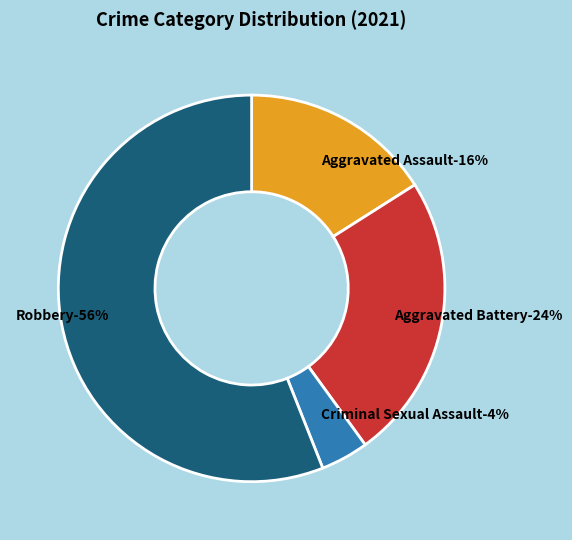

Is it true that Homicide is 0% of the pie?

True